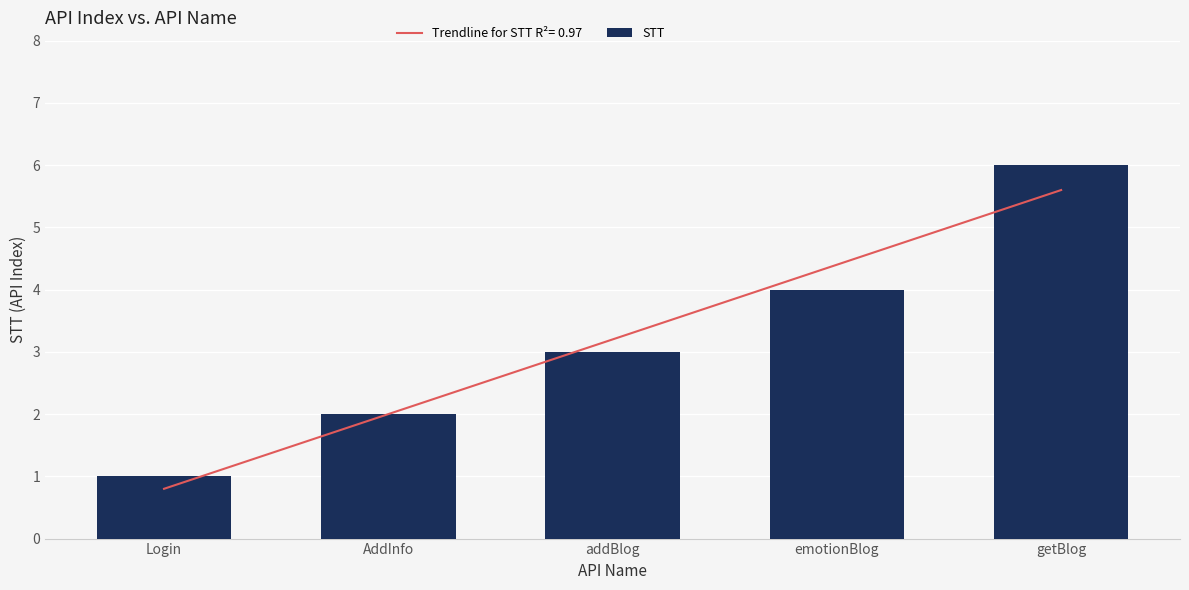

What is the approximate value at getBlog?

6